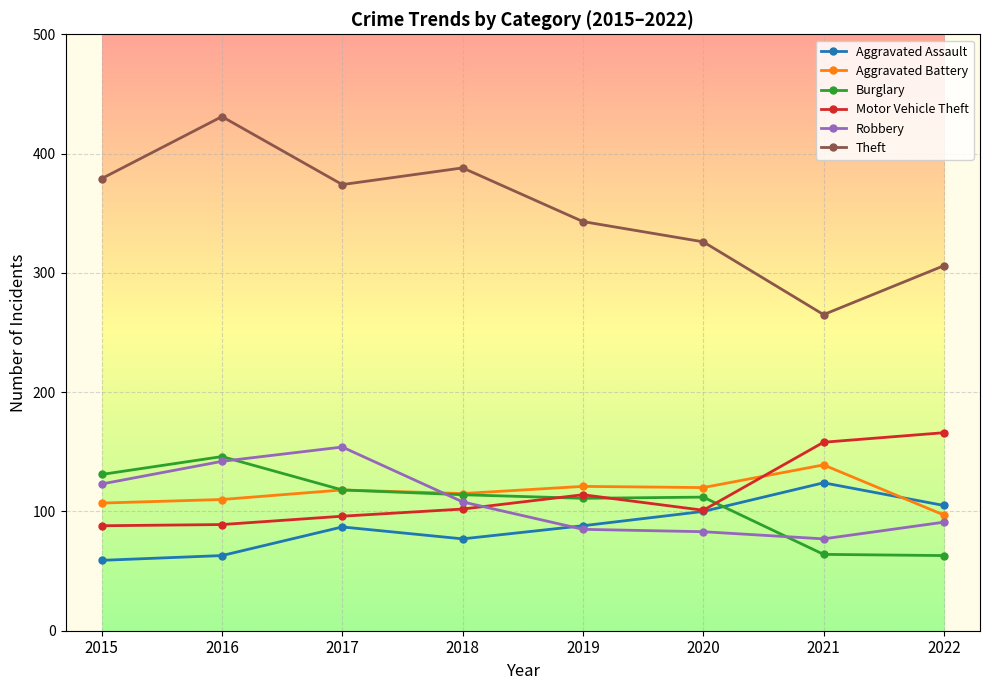

How many categories are shown in the chart?

8